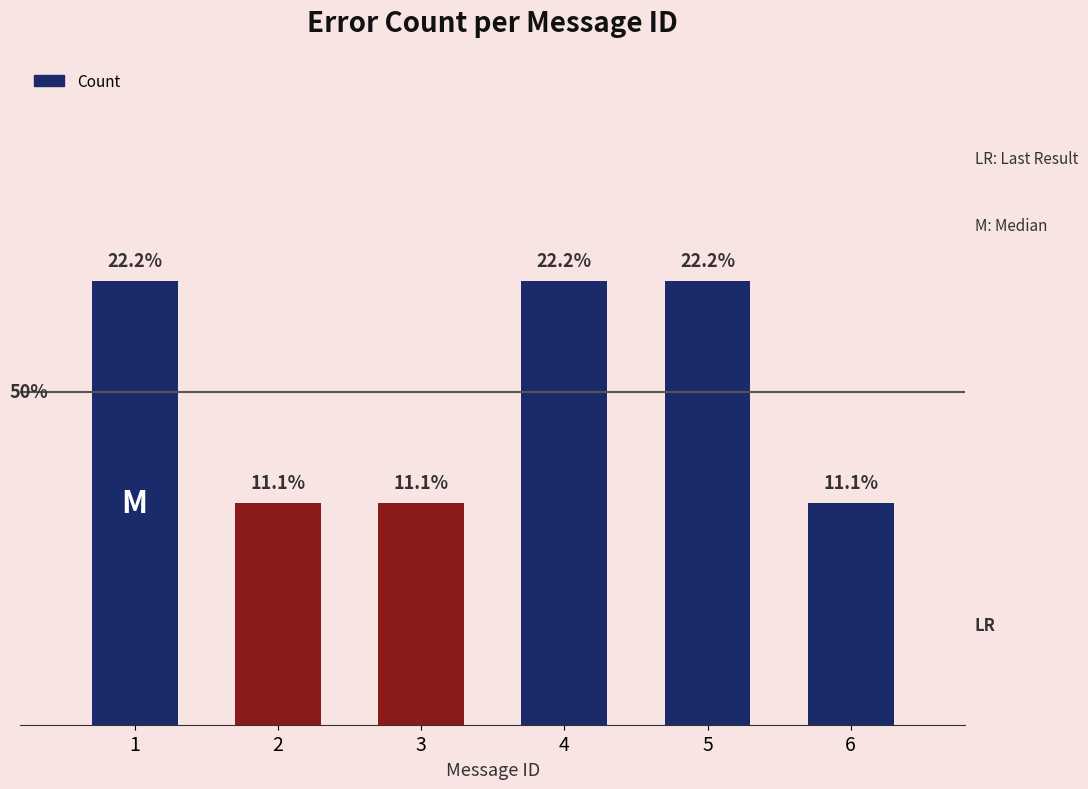

Are the bars horizontal?

No